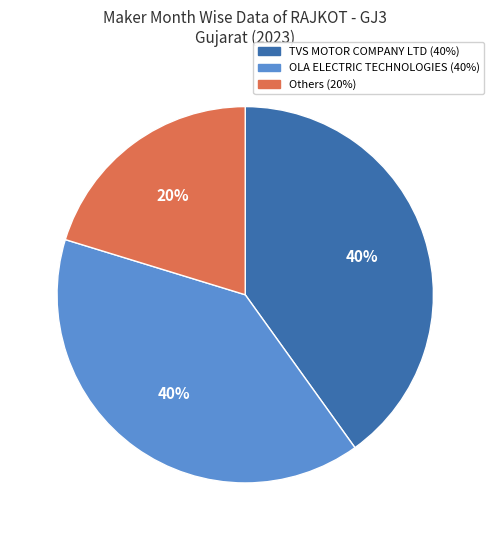

To the nearest percent, what is the difference between the largest and smallest slice percentages?

20%